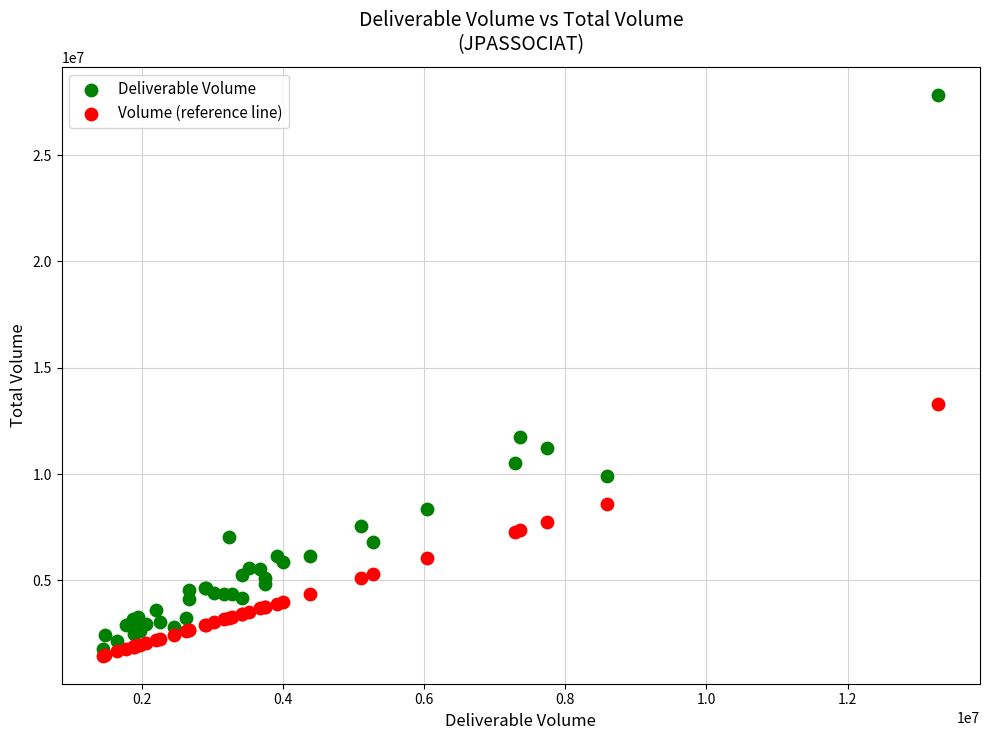

Across all series, what Y value is closest to 14644612?

13285353